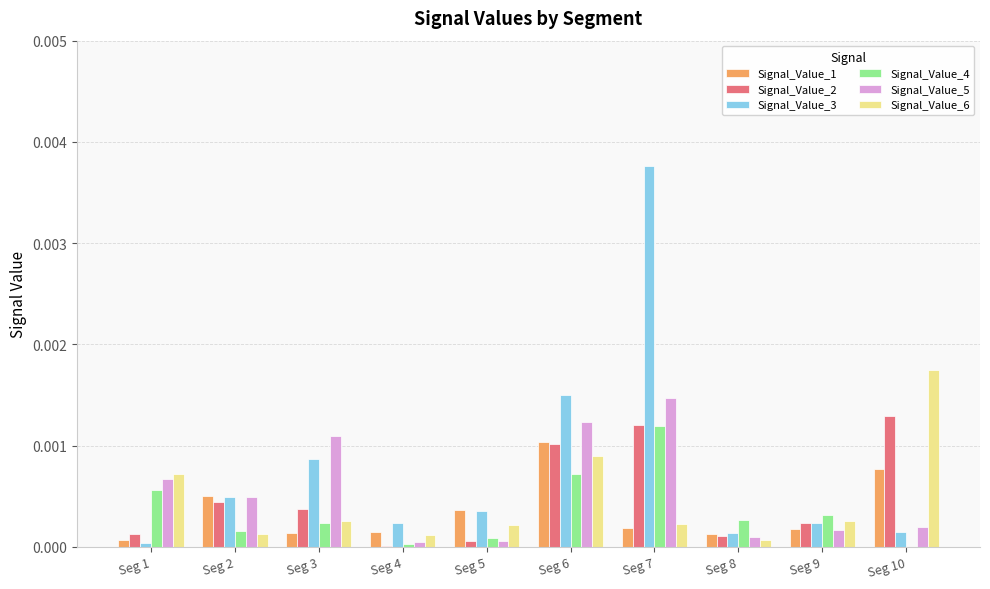

Which series changed the most between Seg 4 and Seg 7?

Signal_Value_3